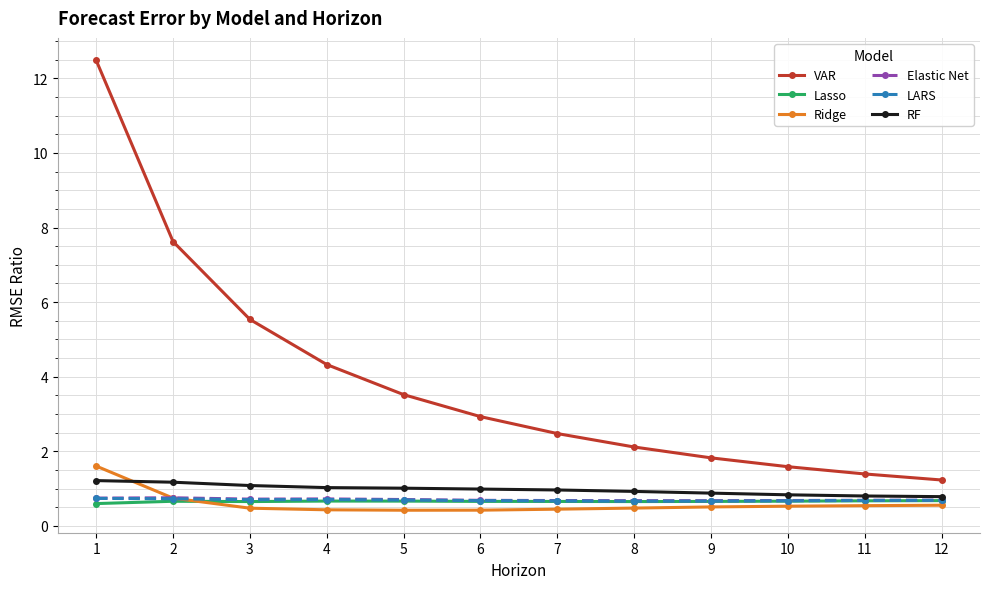

Which series has the largest range (max minus min)?

VAR